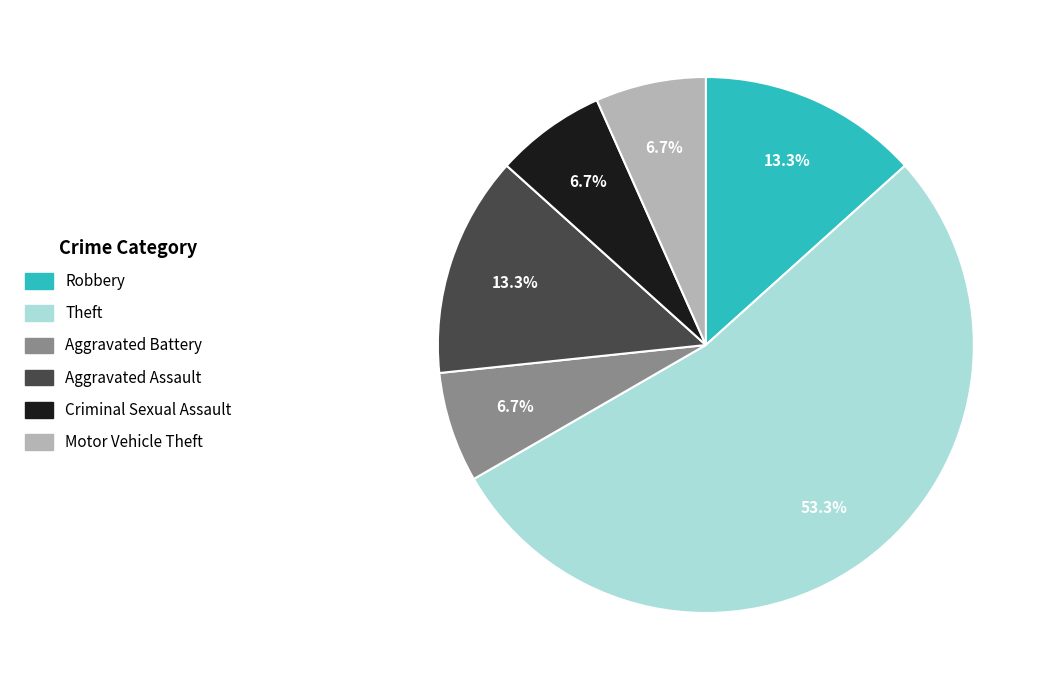

Approximately how many times larger is the value at Aggravated Assault compared to Criminal Sexual Assault?

2.0